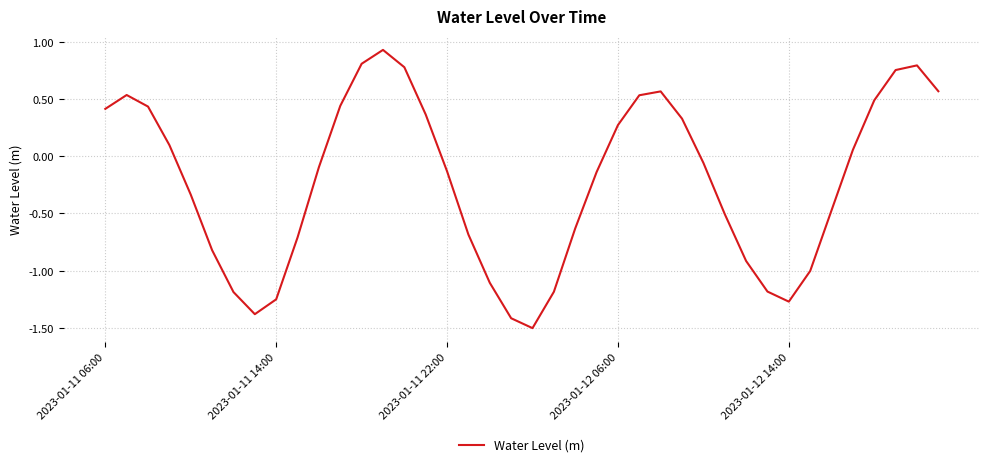

What is the smallest value displayed?

-1.5